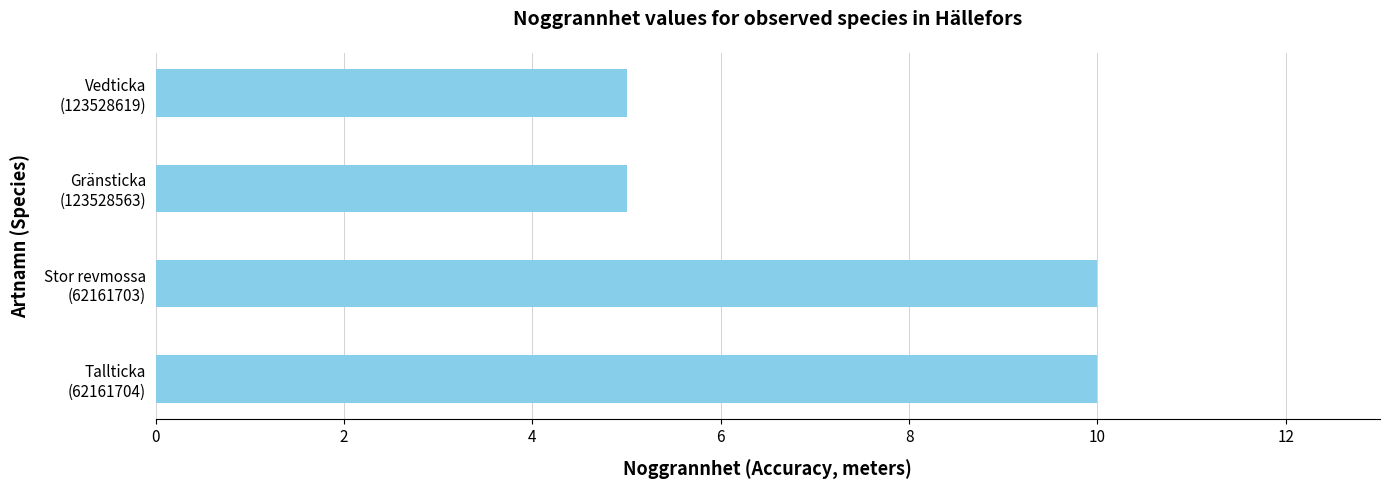

Are the bars horizontal?

Yes